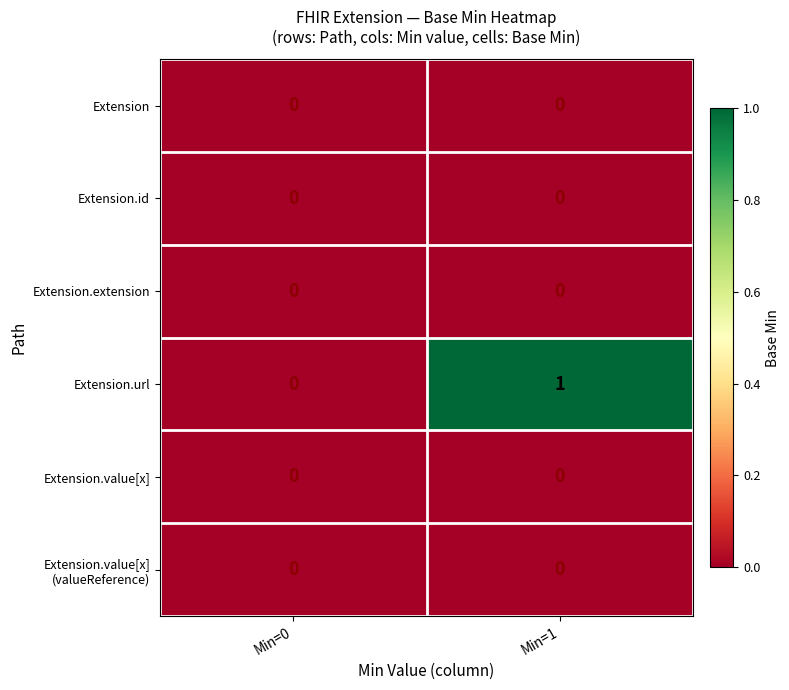

The Extension.url series shows 0 at Min=0. True or false?

True